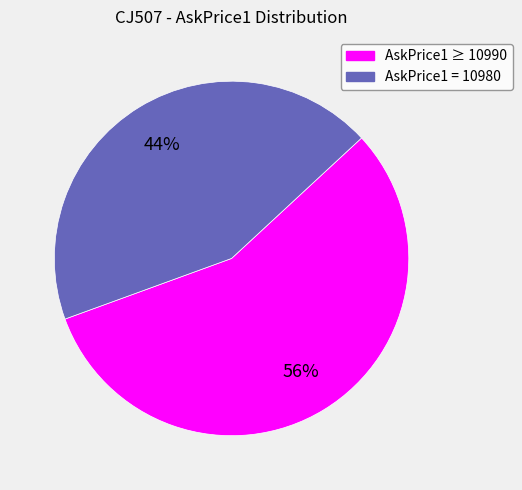

Does any single category account for the majority?

Yes